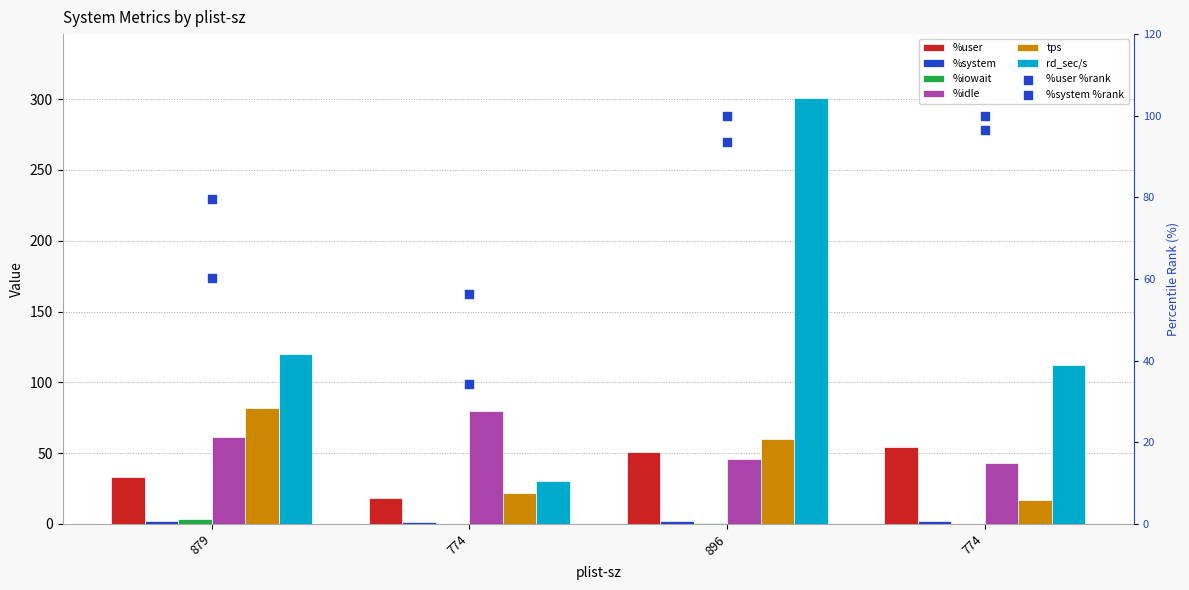

At how many categories does at least one series exceed 210?

1